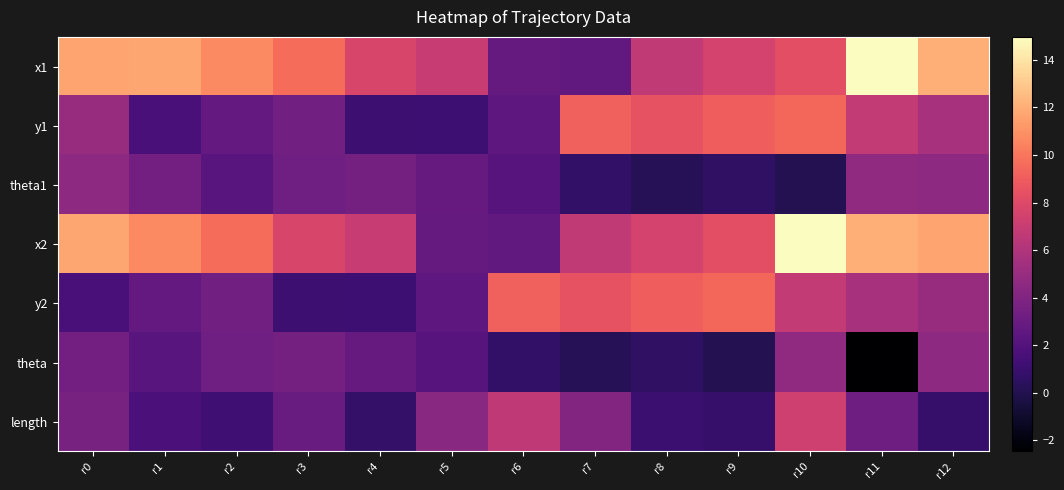

Which has a higher value, r11 or r12?

r11